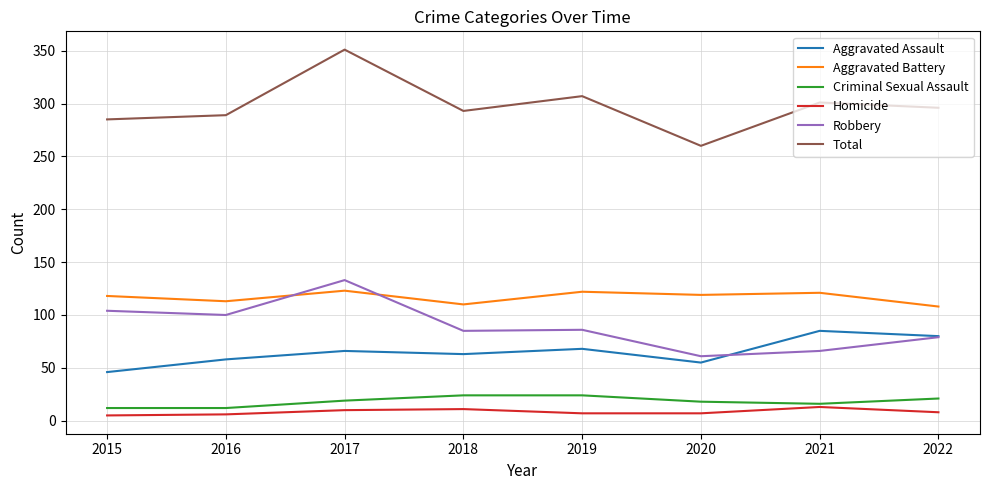

What value does the Homicide series have at 2018?

11